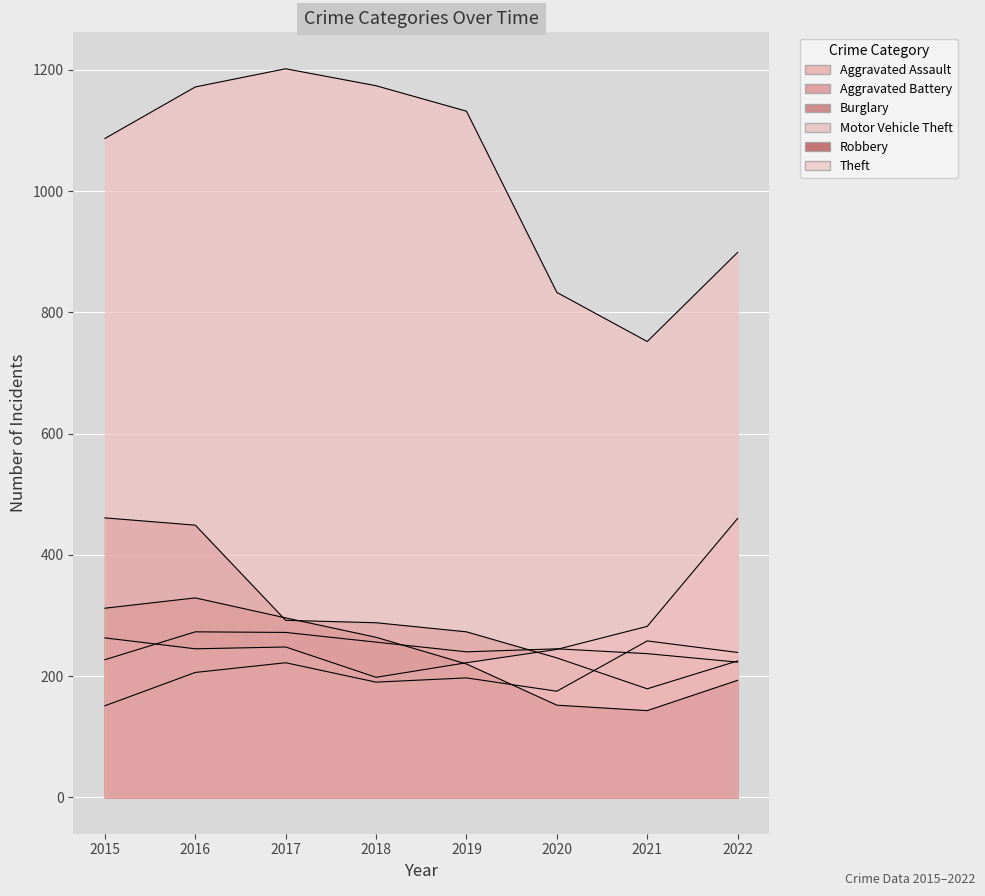

At which category does the chart reach its peak across all series?

2017